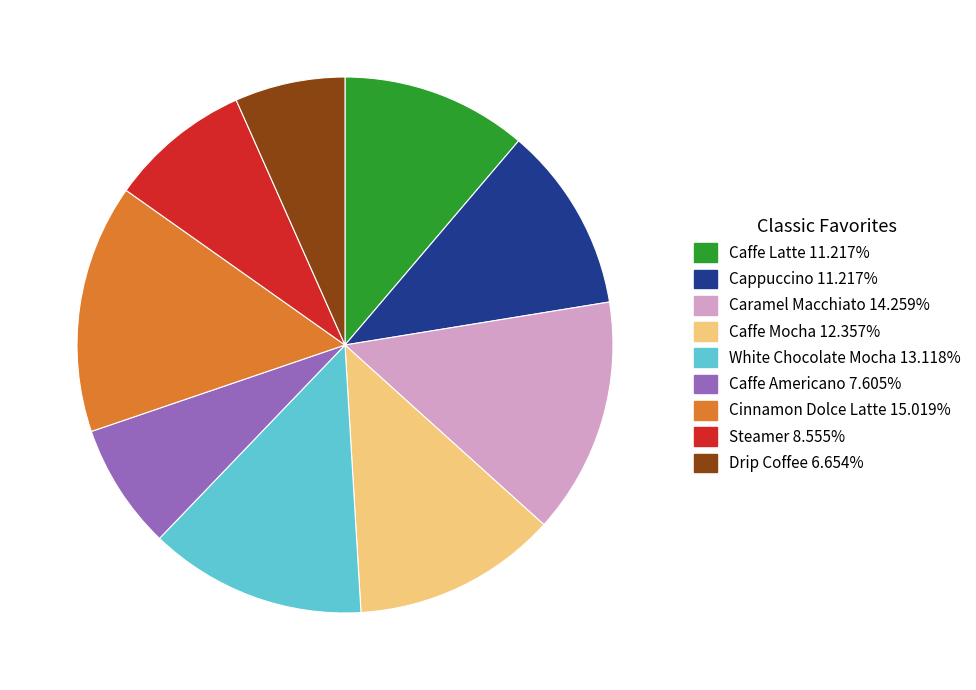

Is there any slice that represents more than half of the pie?

No